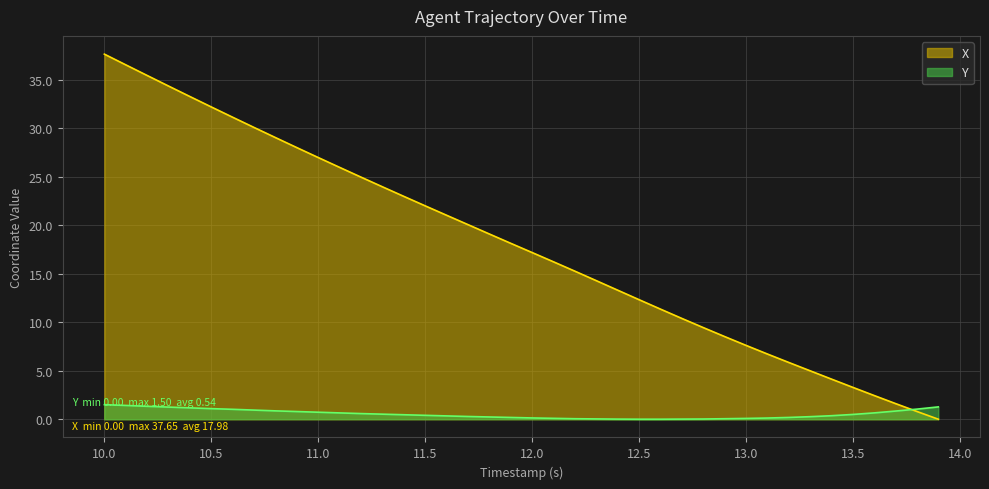

Is it true that X equals 22.0 at 11.5?

True